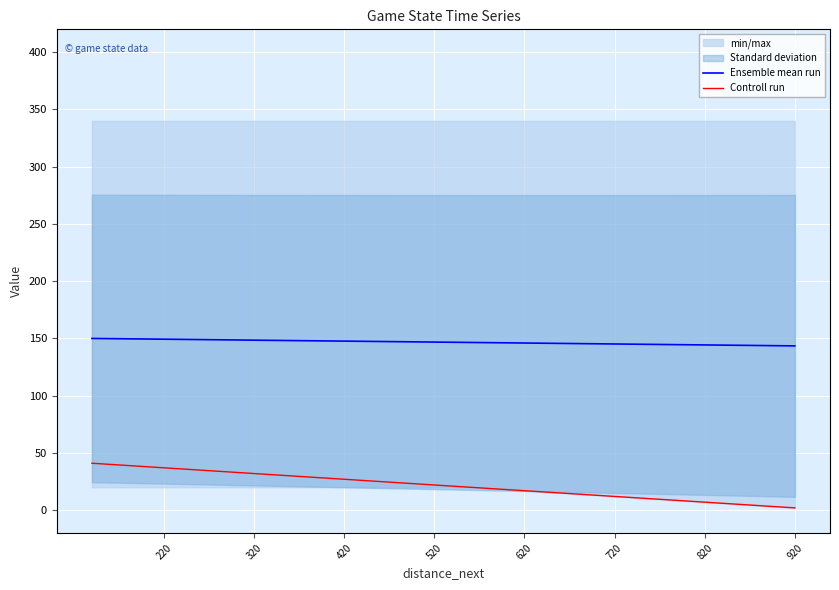

Is the value of Ensemble mean run at 920 greater than the value of Controll run at 29?

Yes